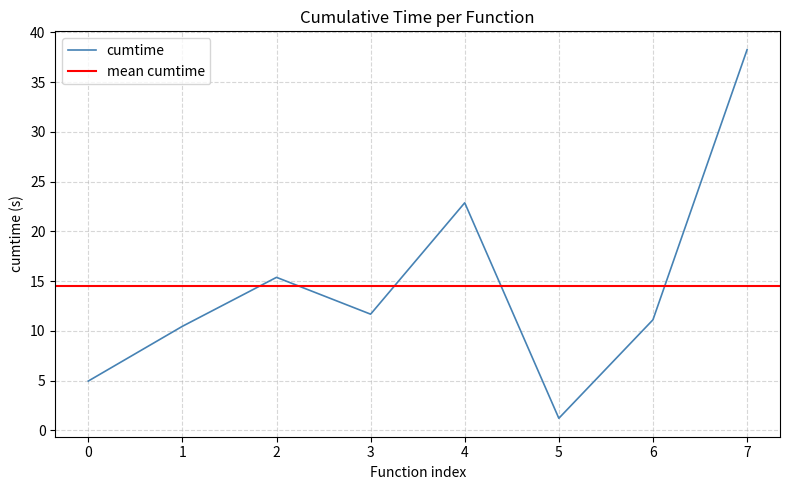

At which label does cumtime reach its minimum?

5